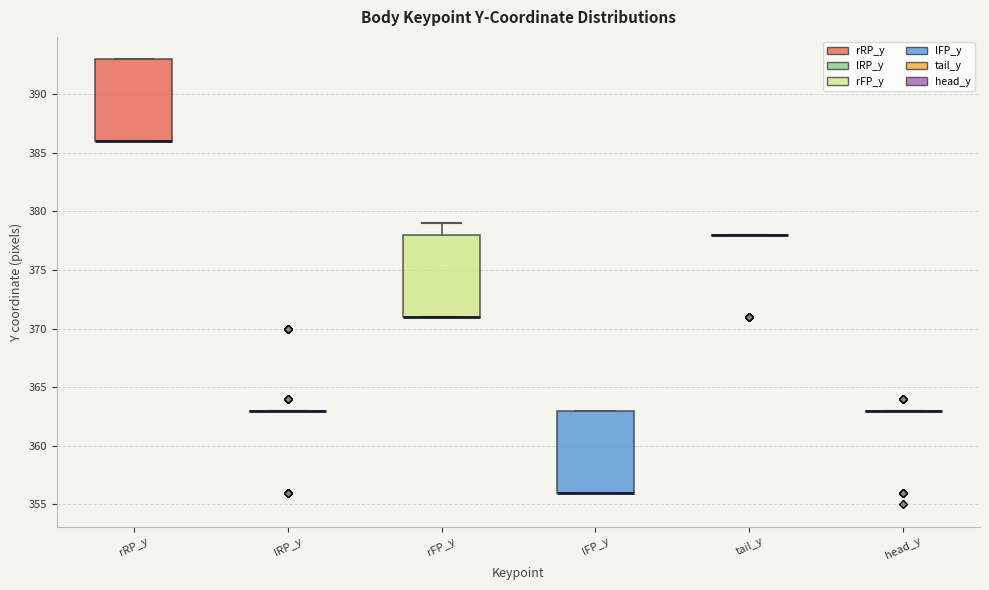

Reading left to right, transcribe this box plot: for each box, give where its median line is, the range the box spans, and where its two whiskers end, as read against the y-axis. The values are not printed on the chart, so give them approximately, as read against the axis.

rRP_y: median 386 (drawn on the box's lower edge), box 386 to 393, whiskers 386 to 393
lRP_y: box collapsed to a line at 363, whiskers 363 to 363
rFP_y: median 371 (drawn on the box's lower edge), box 371 to 378, whiskers 371 to 379
lFP_y: median 356 (drawn on the box's lower edge), box 356 to 363, whiskers 356 to 363
tail_y: box collapsed to a line at 378, whiskers 378 to 378
head_y: box collapsed to a line at 363, whiskers 363 to 363